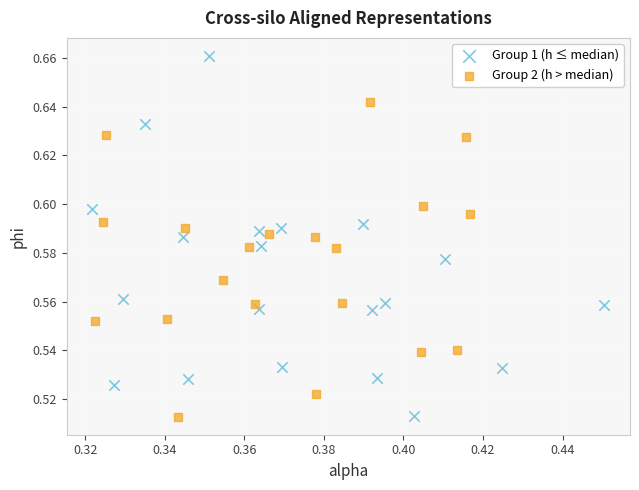

Which series reaches the maximum Y coordinate?

Group 1 (h ≤ median)